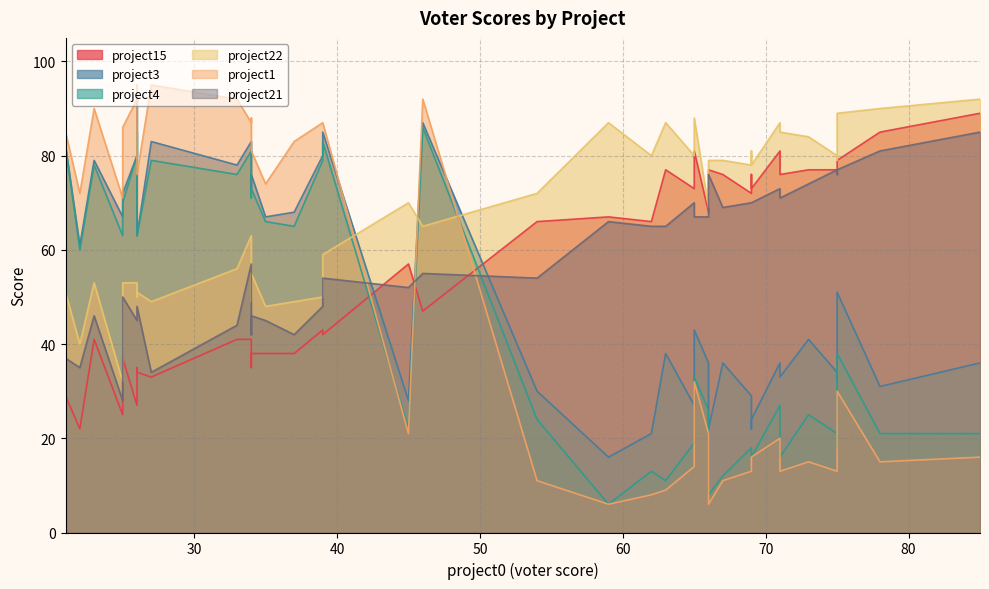

In project15, how many points are higher than both neighbors (excluding endpoints)?

13